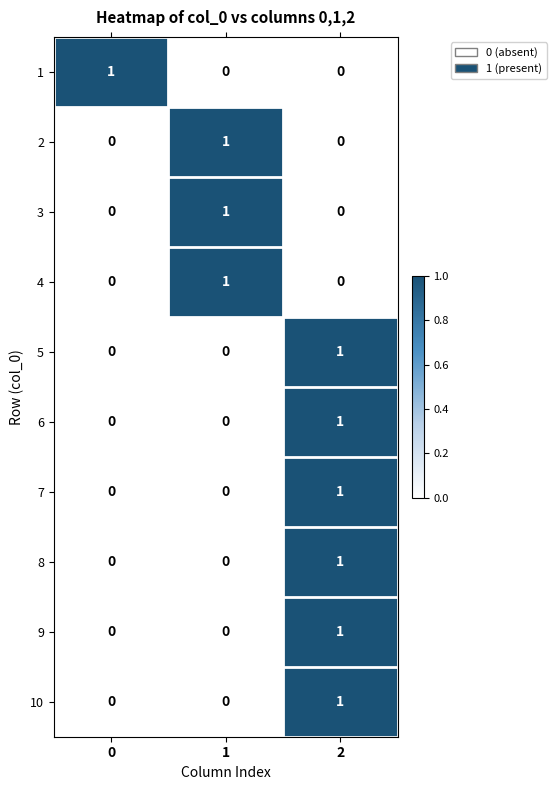

Is it true that 2 equals 1 at 1?

True